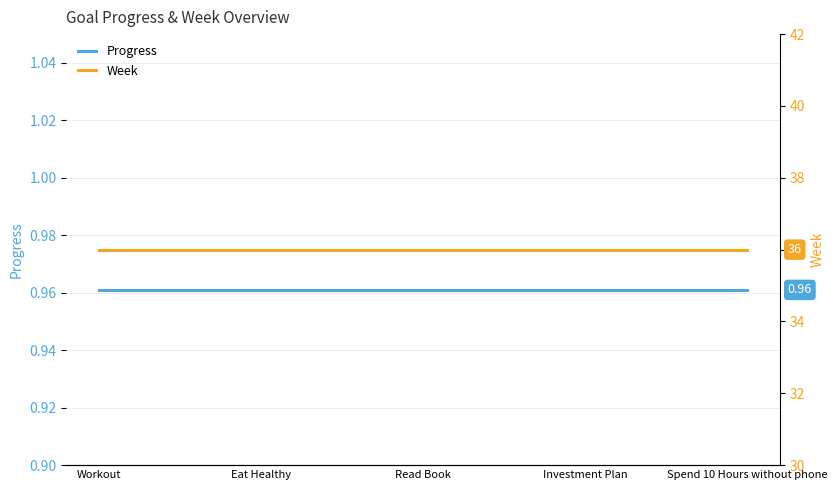

Which category has the lowest value in the Progress series?

Workout